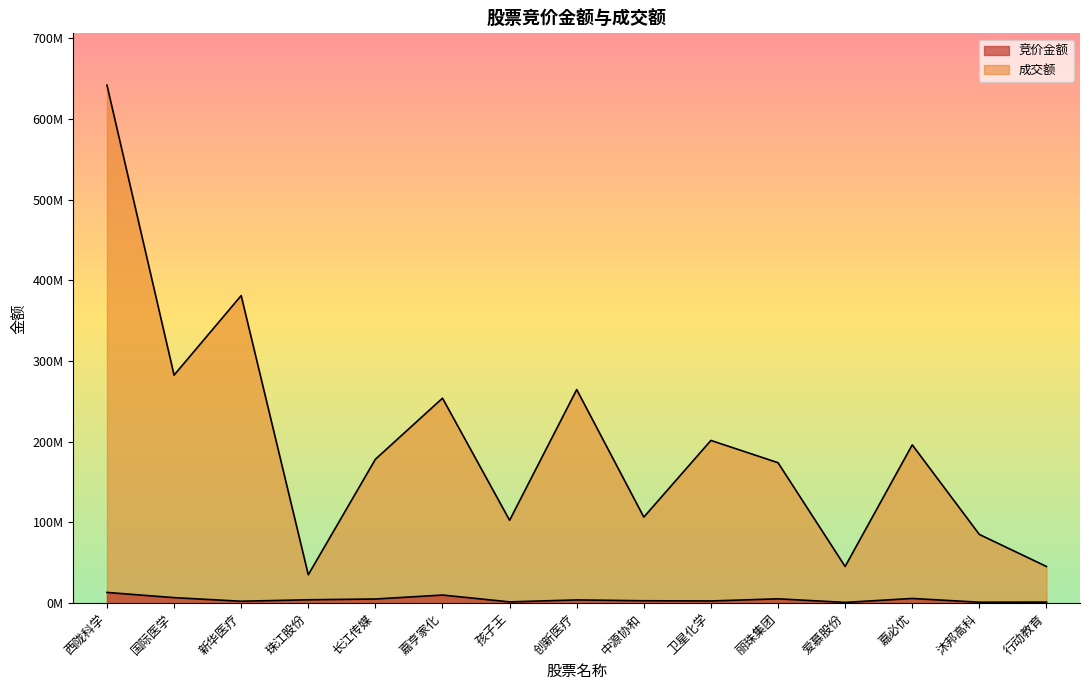

Which series changed the most between 卫星化学 and 沐邦高科?

成交额